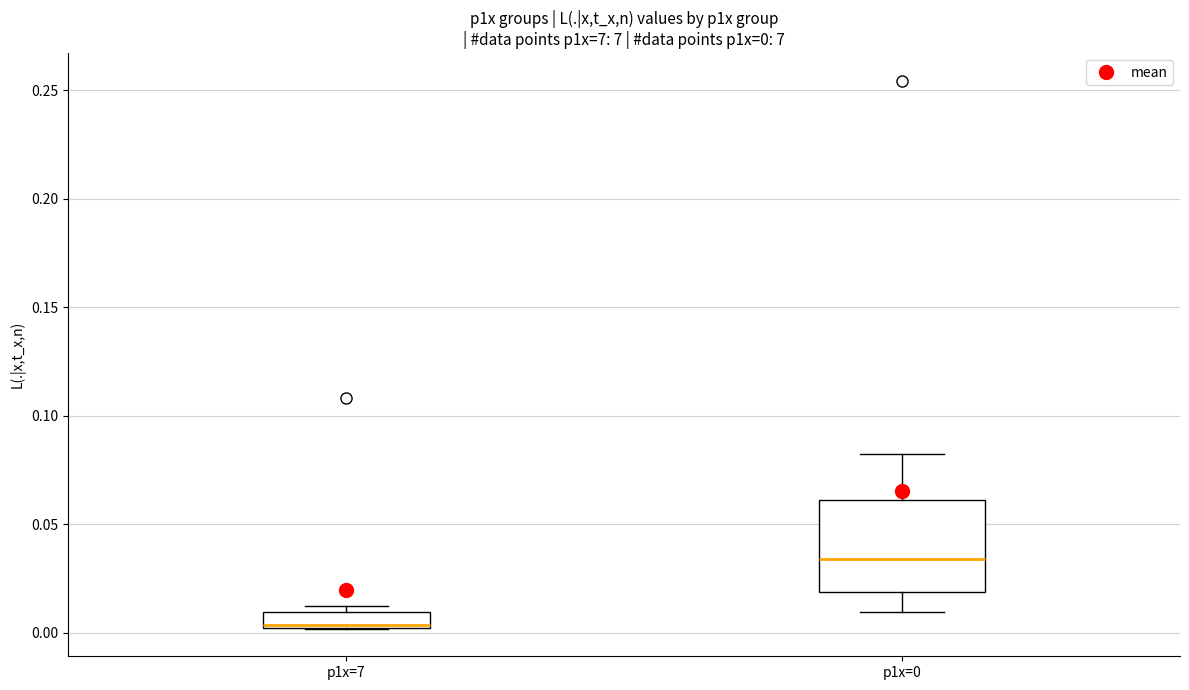

Which box is the tallest, from its lower edge to its upper edge?

p1x=0